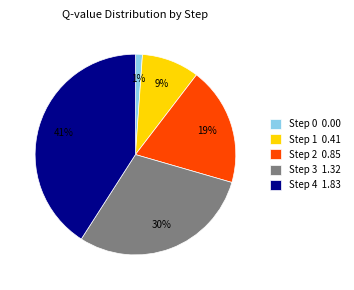

How many segments does this pie chart have?

5